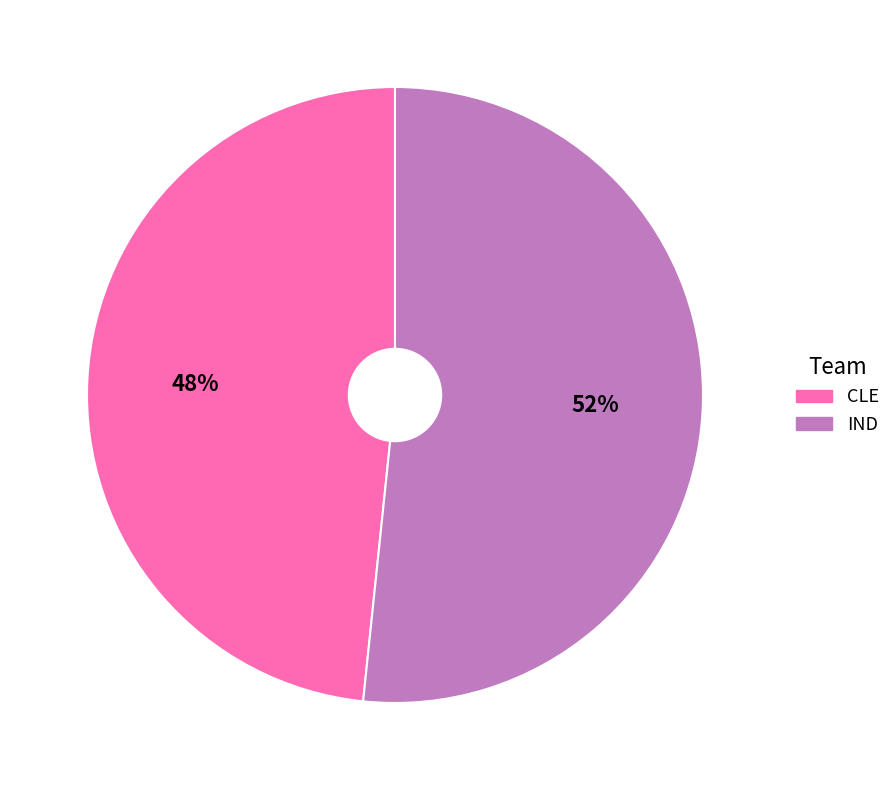

What percentage is the IND slice, to the nearest percent?

52%